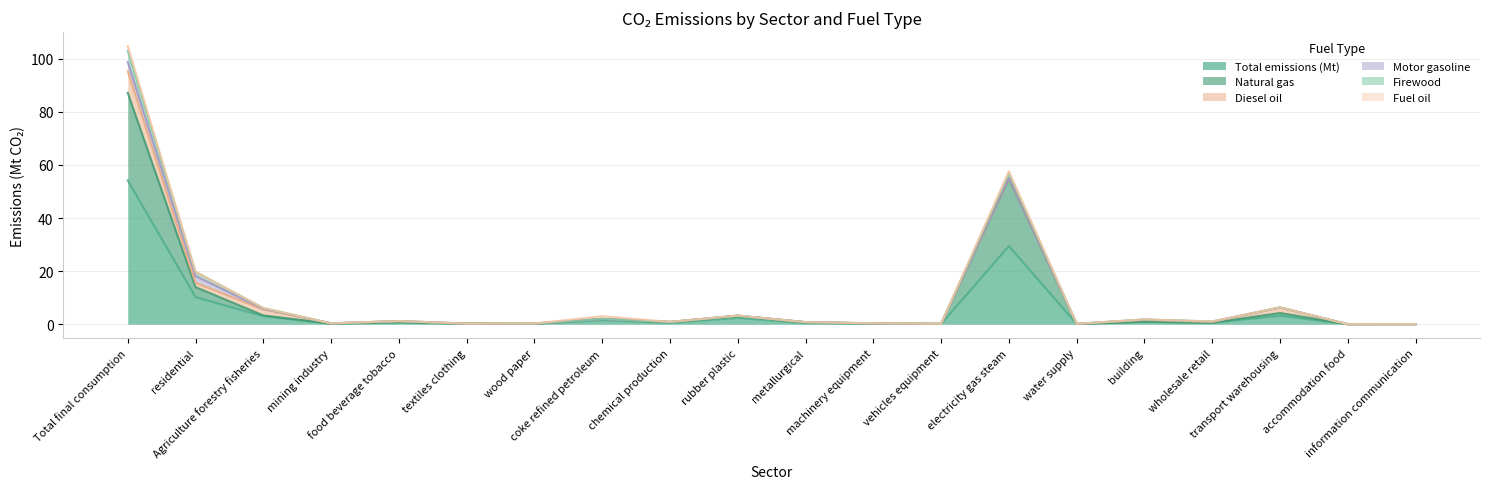

Which series has the widest spread of values?

Total emissions (Mt)